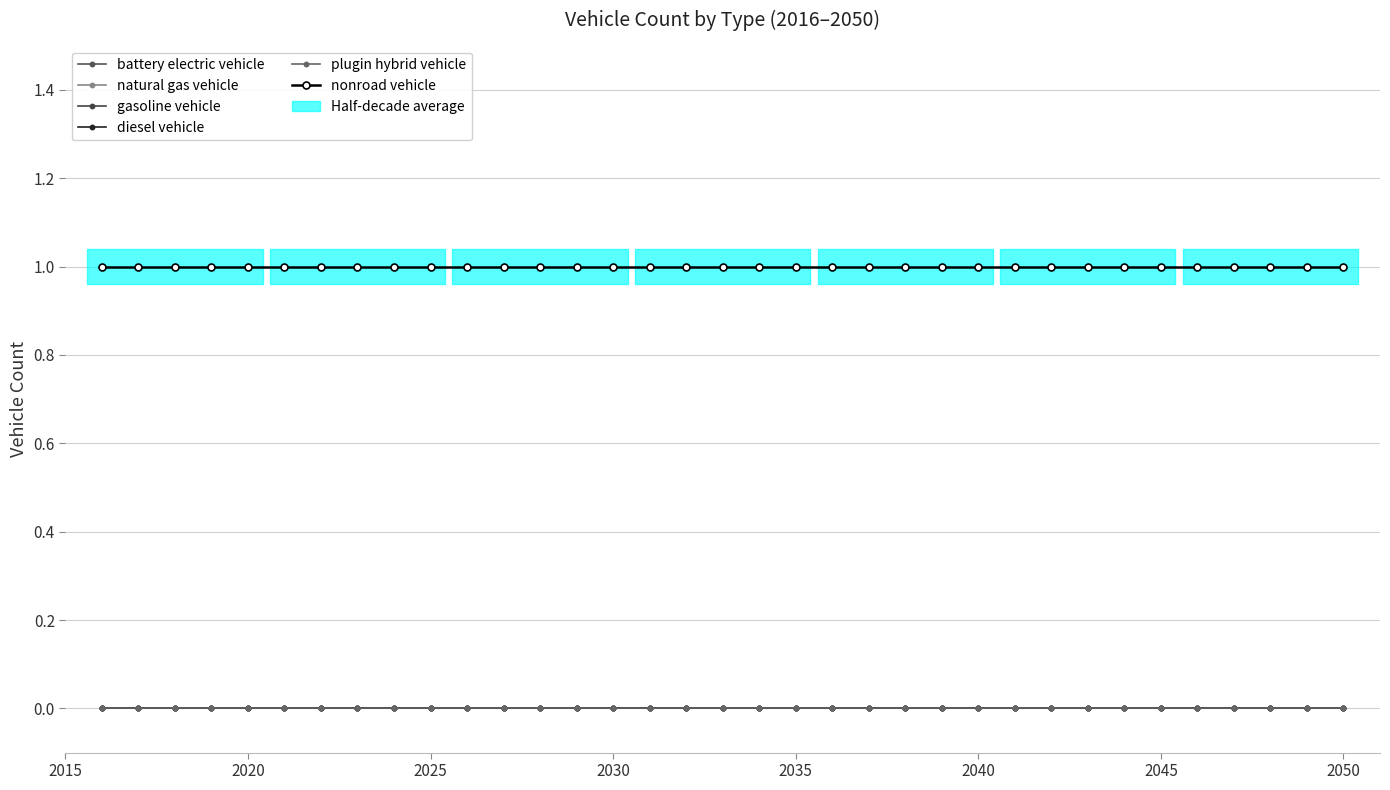

True or false: nonroad vehicle and plugin hybrid vehicle cross at least once.

False